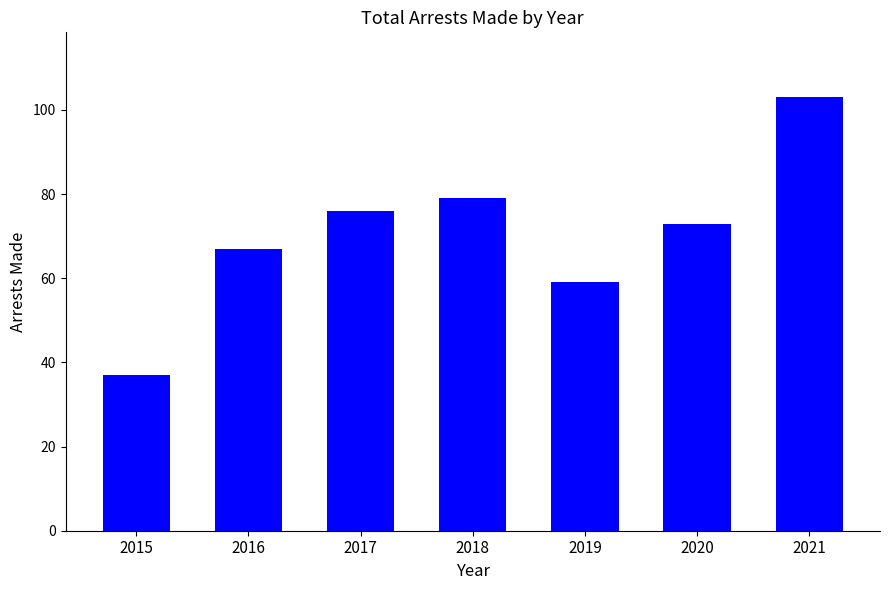

At which category does the chart reach its minimum across all series?

2015